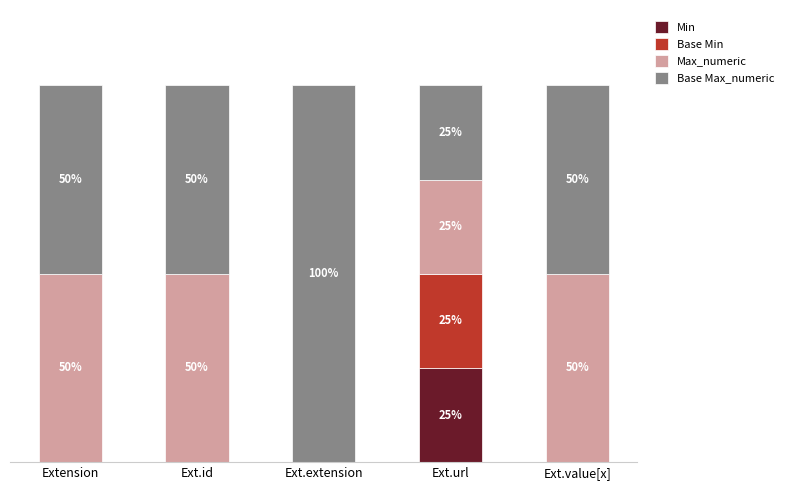

Which category has the highest value in the Min series?

Ext.url